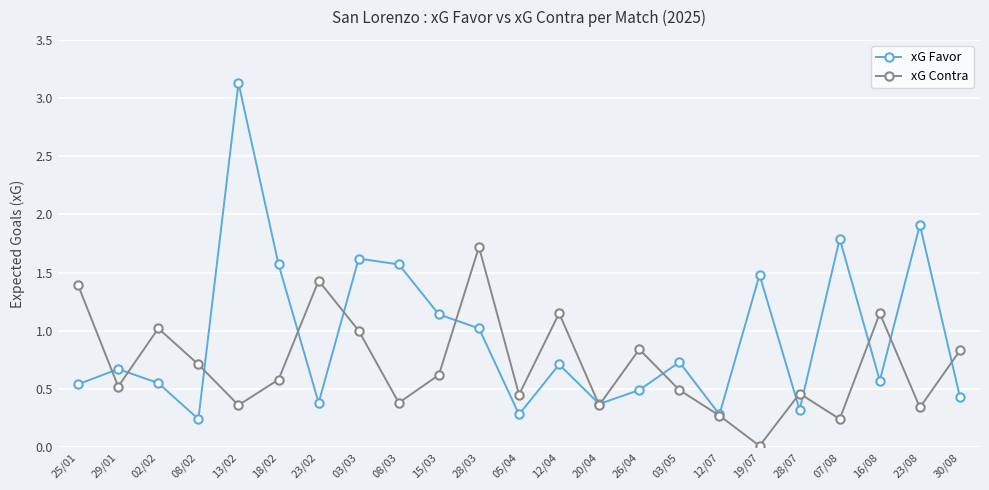

What is the sum of the xG Favor values at 16/08 and 13/02?

3.7